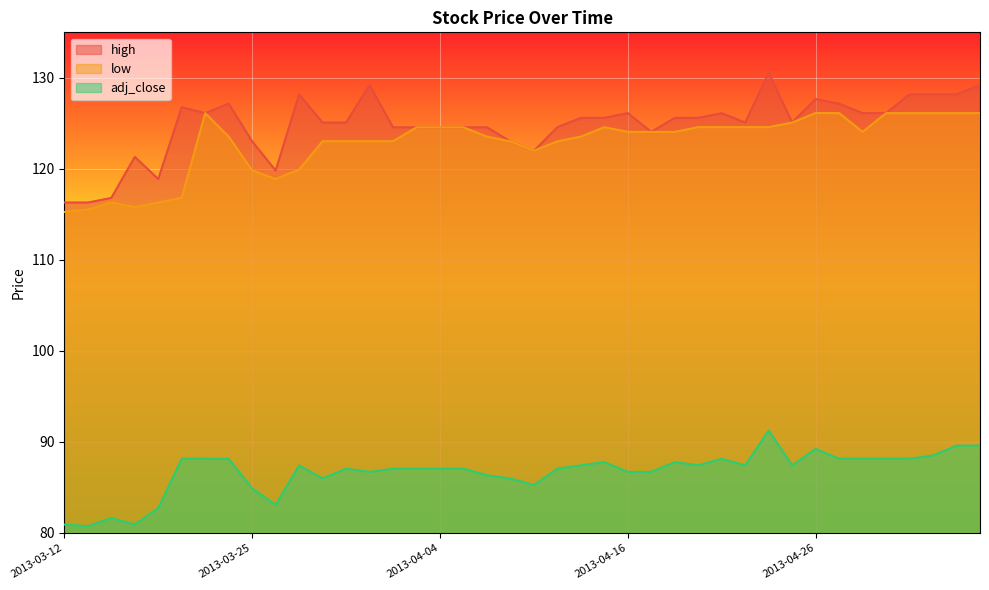

How many interior local peaks does the adj_close series have?

8